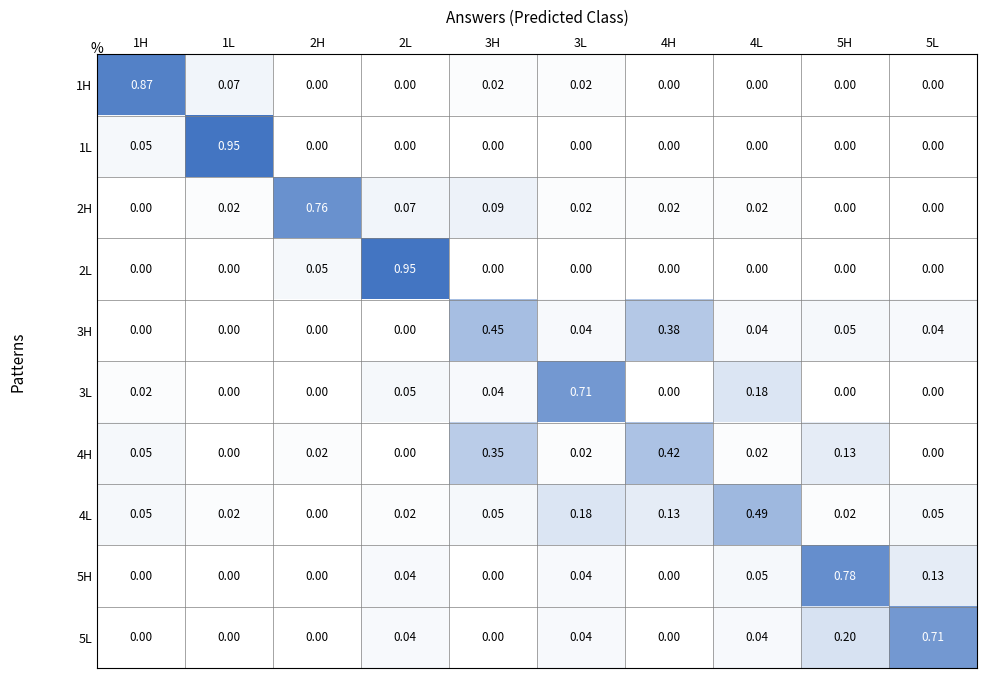

Is the value of 1H at 5L greater than the value of 5L at 4L?

No